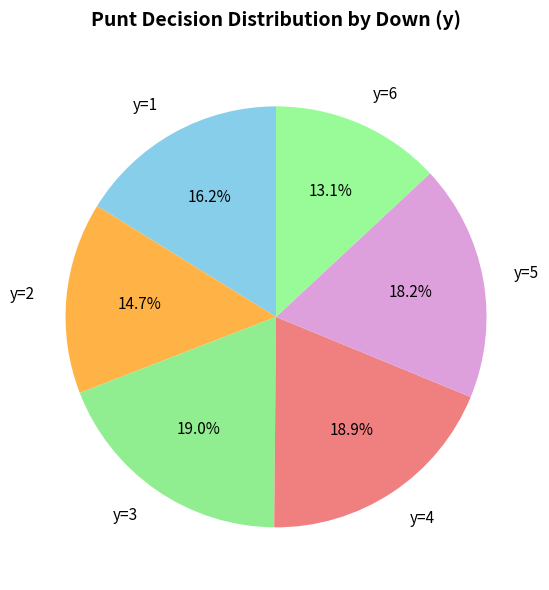

Which has a higher value, y=6 or y=1?

y=1